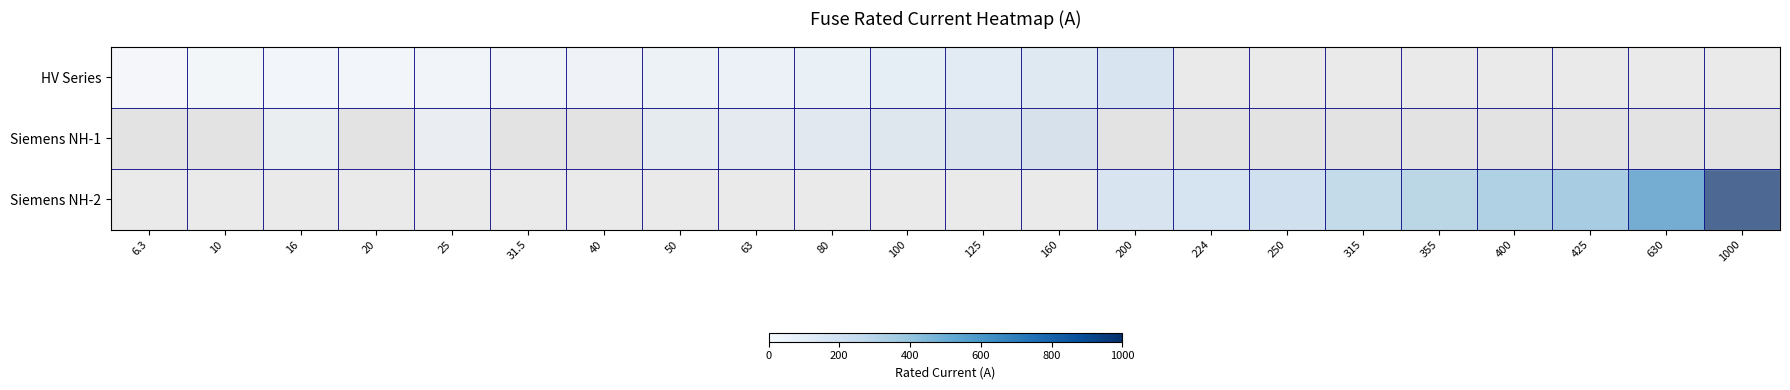

Rank the series at 50 from lowest to highest value.

HV Series, Siemens NH-1, Siemens NH-2